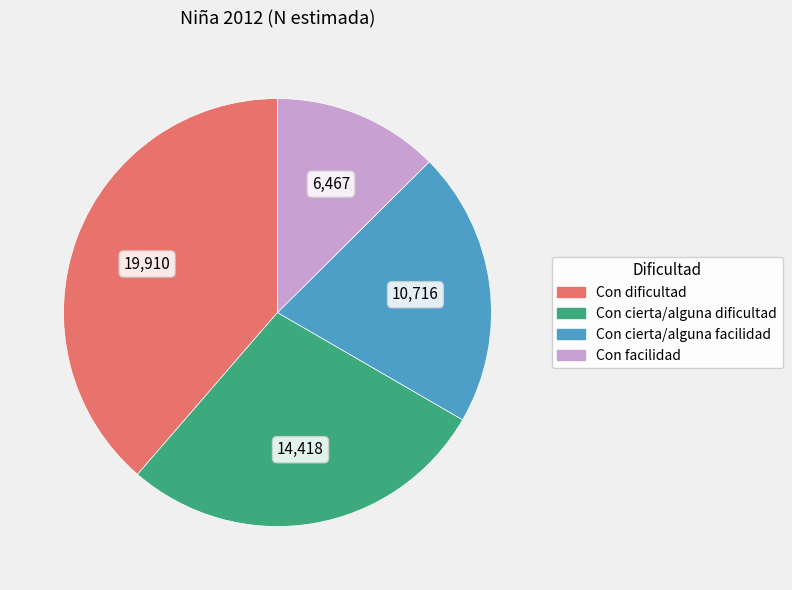

Do Con dificultad and Con facilidad together represent more than half of the pie?

Yes